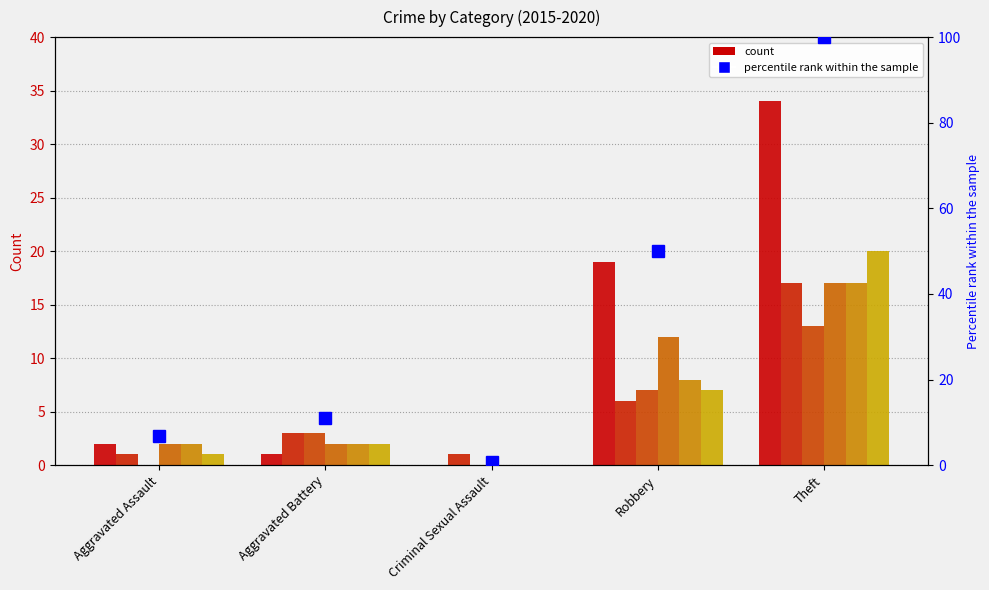

What is the ratio of the value at Aggravated Assault to the value at Aggravated Battery?

0.6